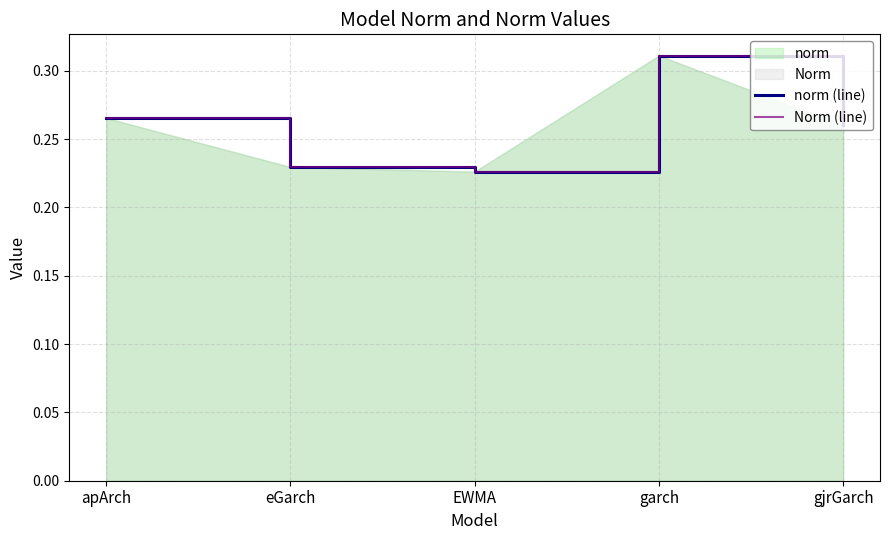

Where is Norm (line) nearest to the value 0?

EWMA